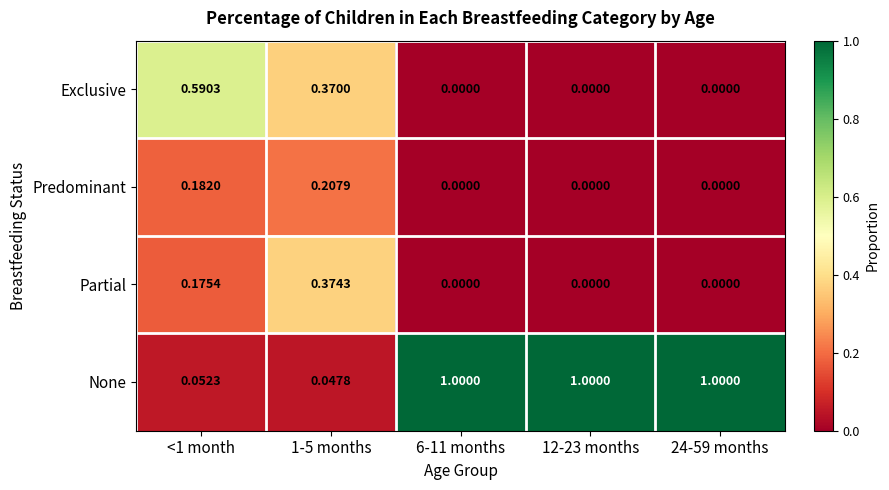

Which series has the largest total across all categories?

None